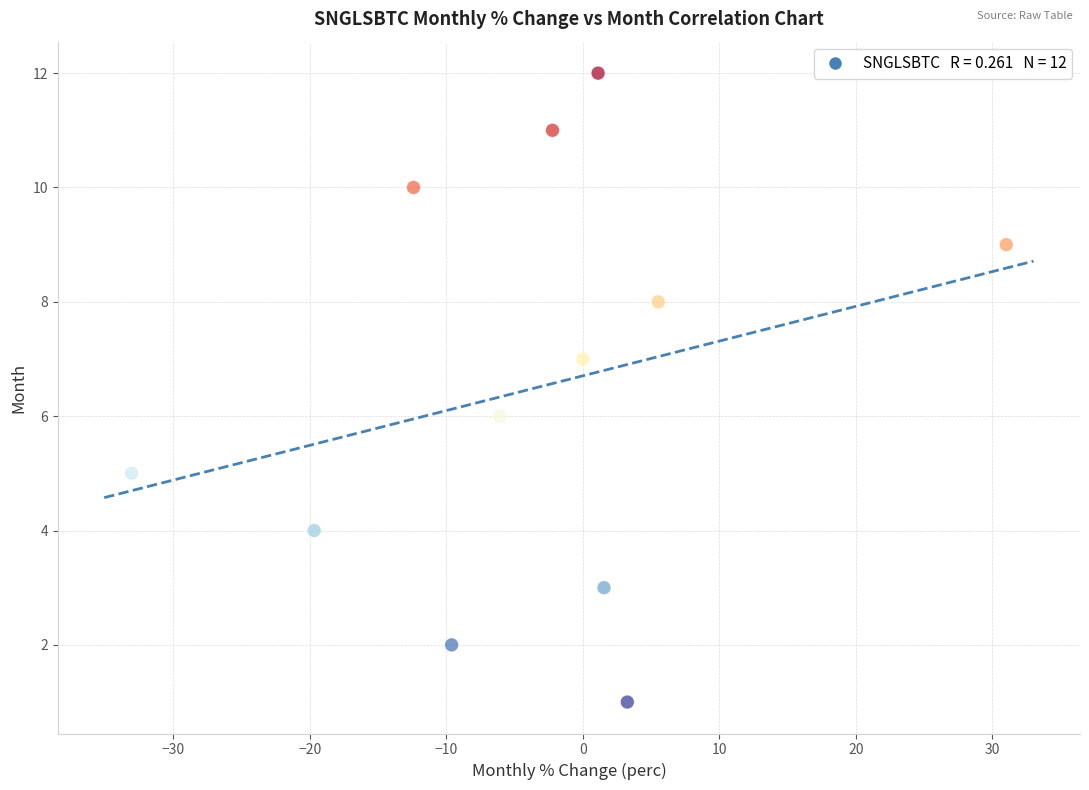

What is the range of Y values (max minus min)?

11